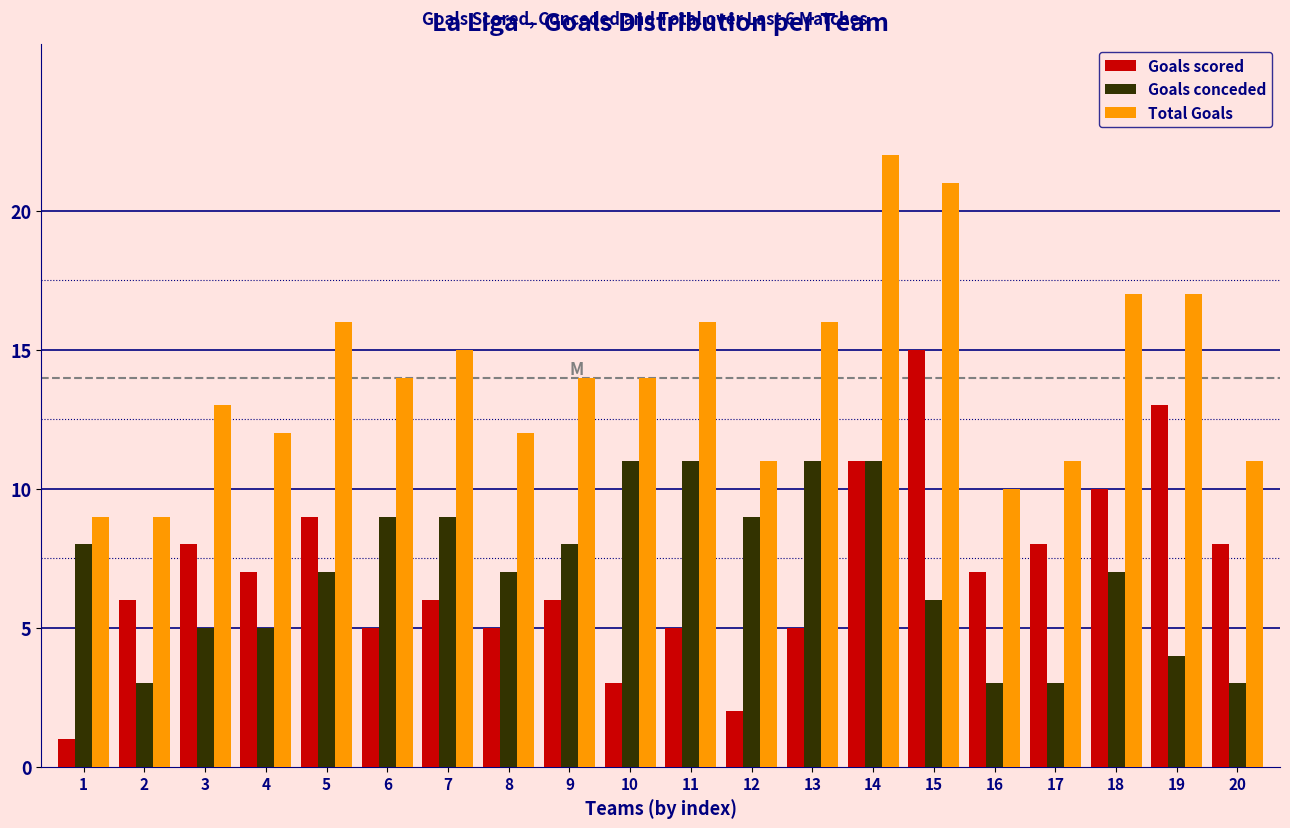

Between 1 and 3, which series saw the biggest shift?

Goals scored